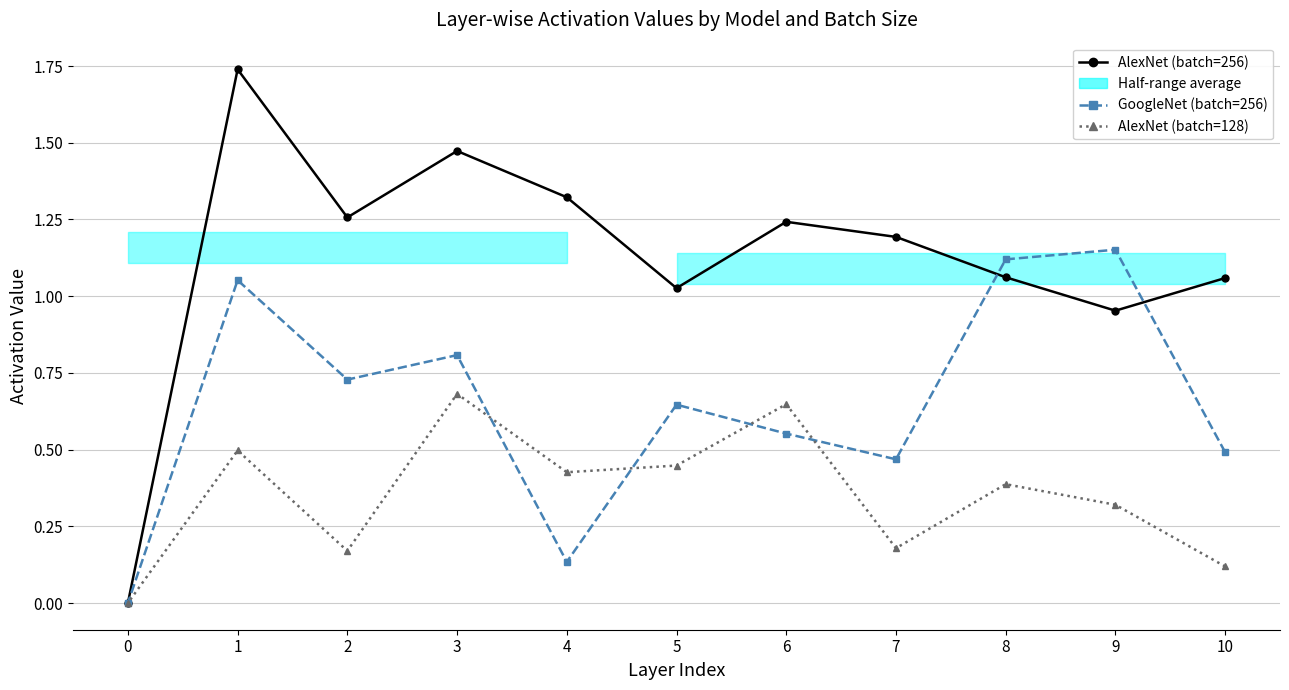

How many data points in AlexNet (batch=256) are above 1?

9